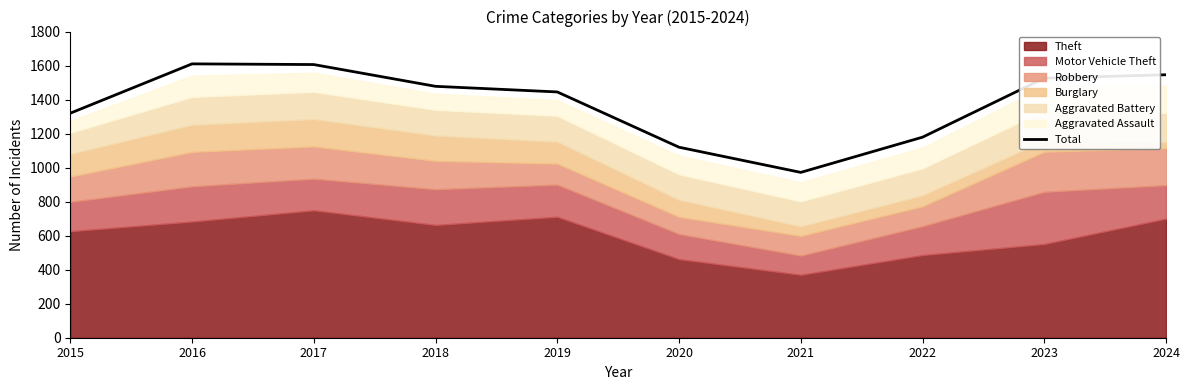

The chart shows a value of 1179 at 2022. True or false?

True